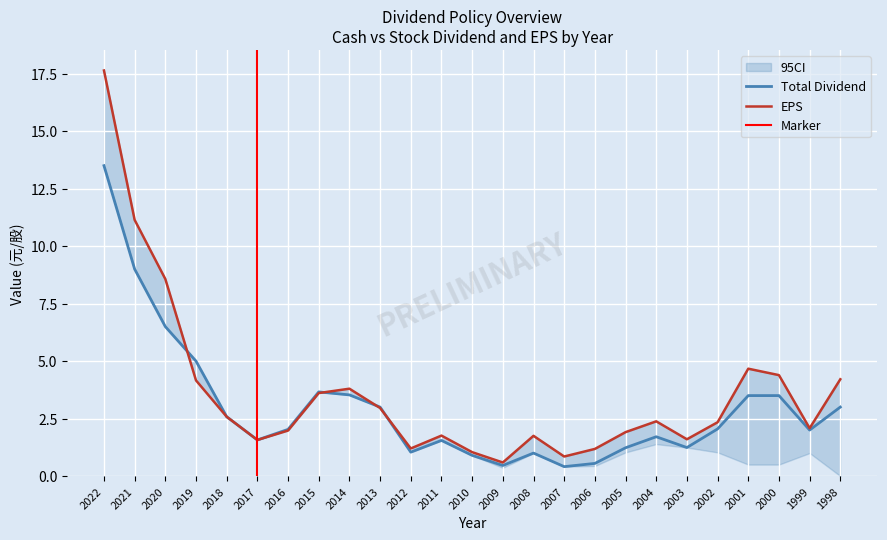

List the series in order of their peak value, lowest first.

Total Dividend (元/股), EPS (元)